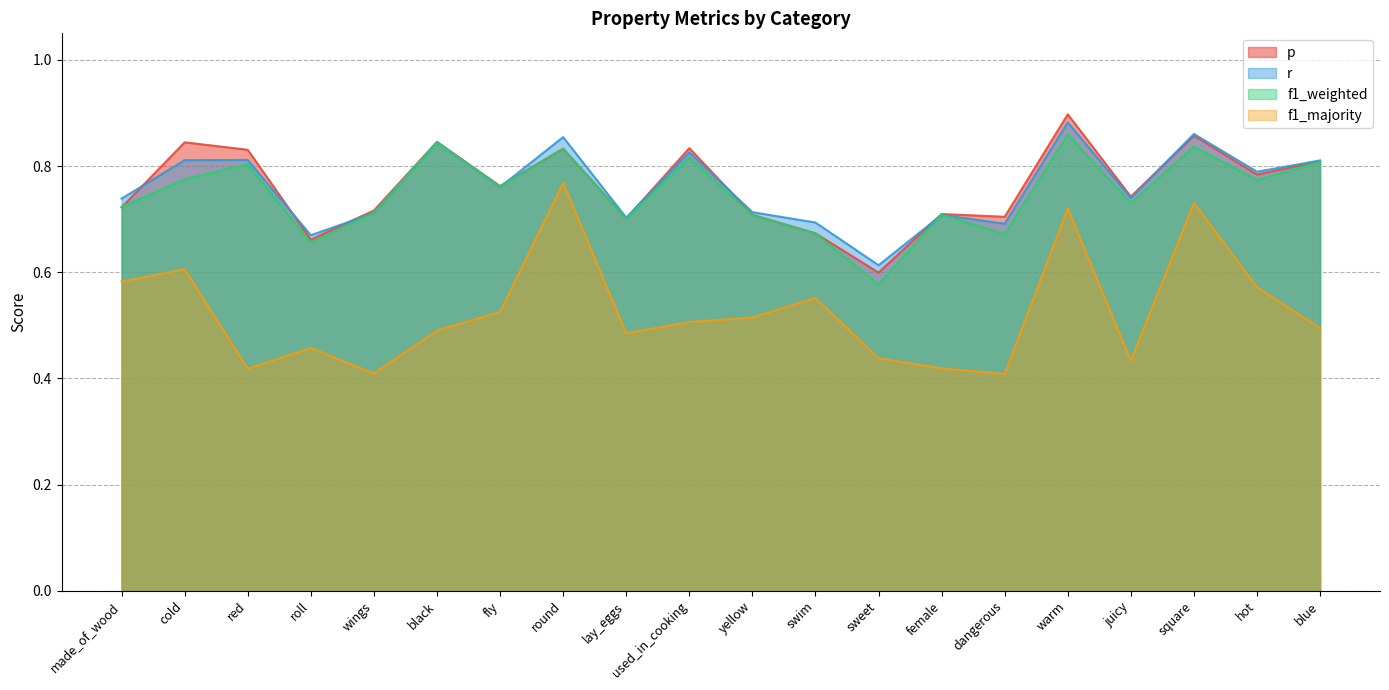

What is the value of the f1_majority point at the 18th from the left?

0.7